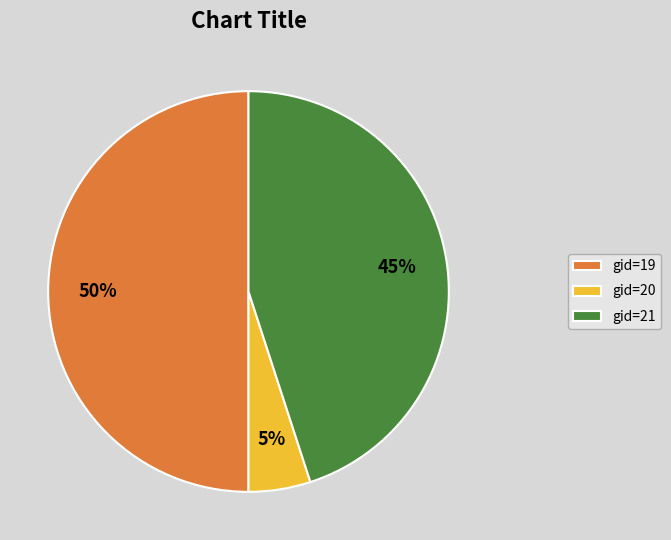

Is gid=20 the majority of the pie?

No